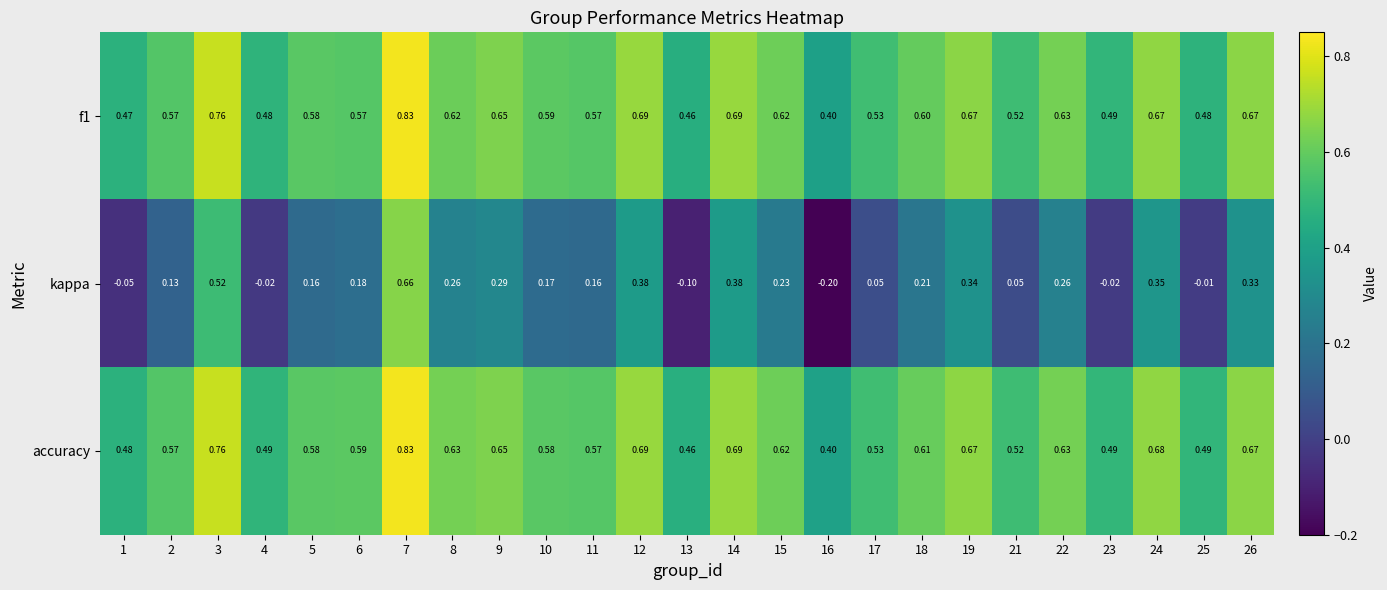

Which category has the highest value across all series?

7